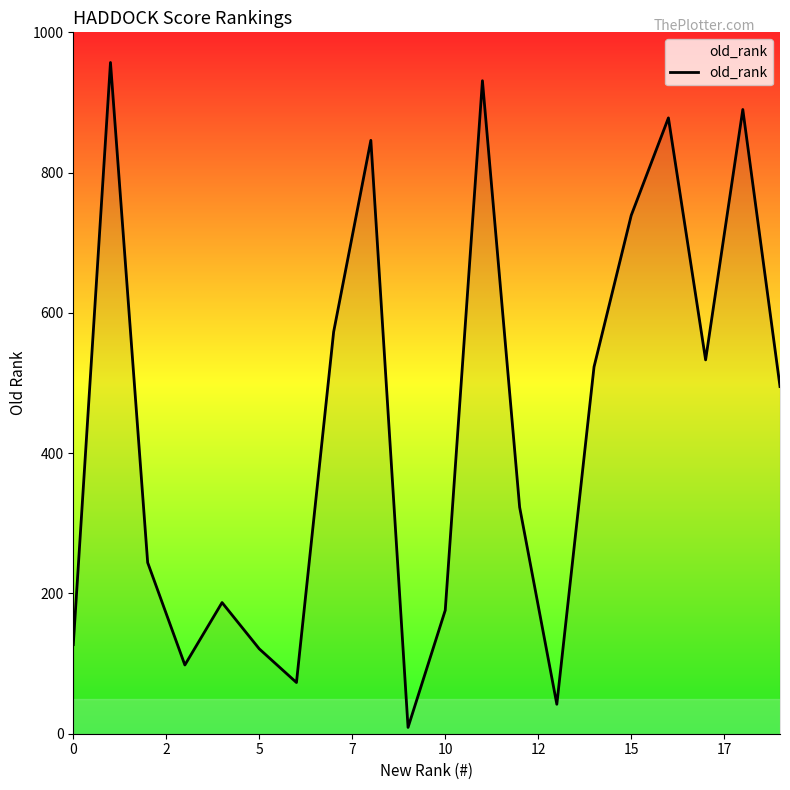

What is the difference between the maximum and minimum values?

948